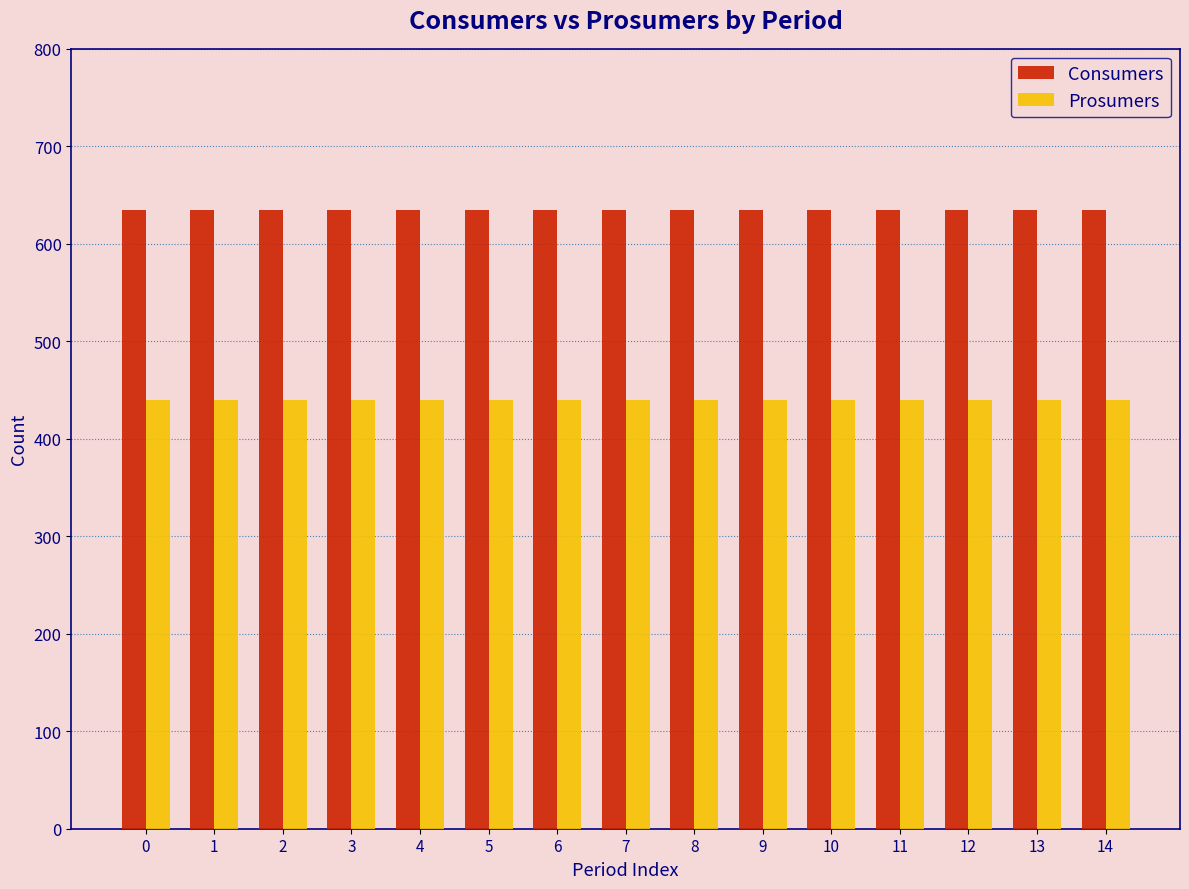

Reading left to right, transcribe all the data shown in this chart.

Consumers: 635	635	635	635	635	635	635	635	635	635	635	635	635	635	635
Prosumers: 440	440	440	440	440	440	440	440	440	440	440	440	440	440	440